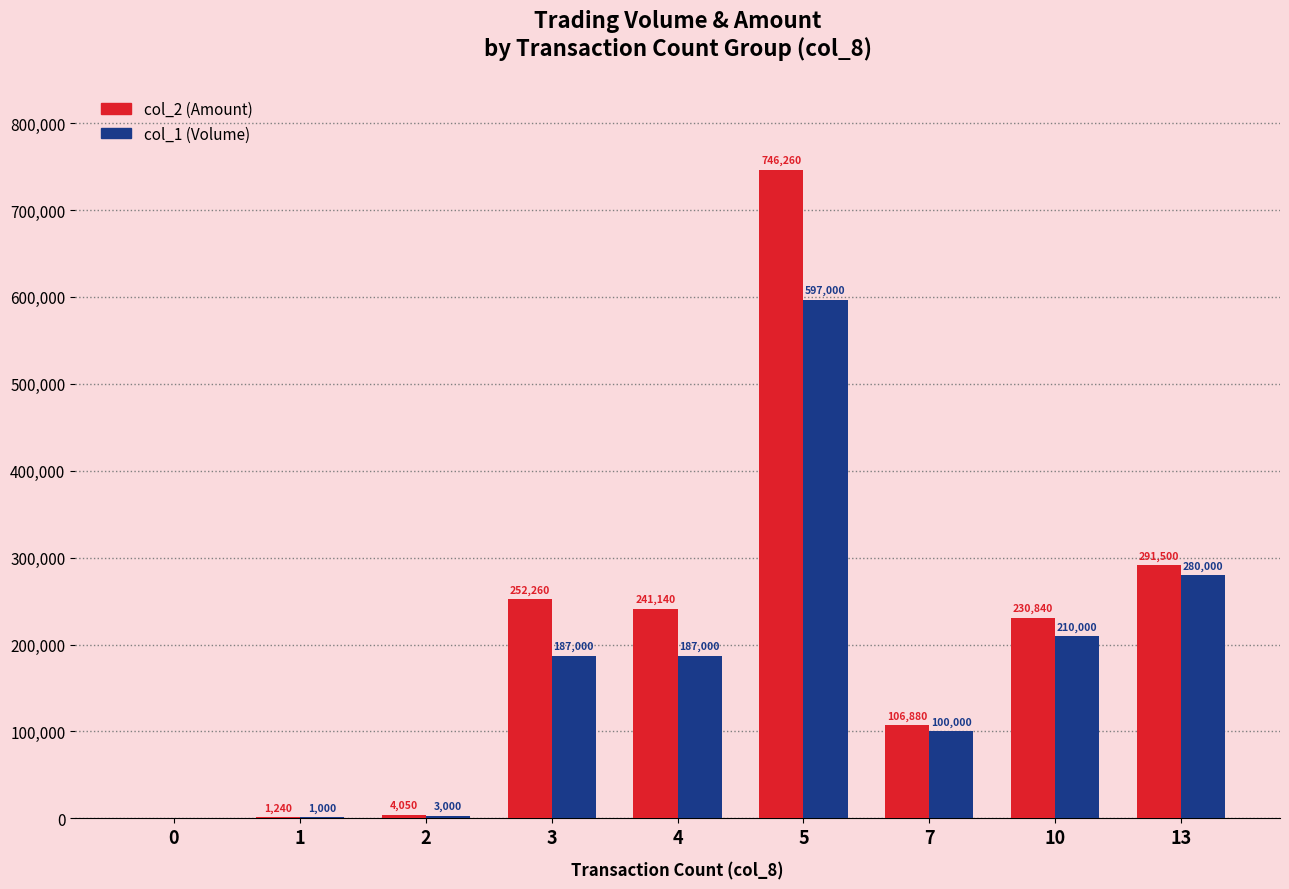

What is the sum of all col_1 (Volume) values?

1565000